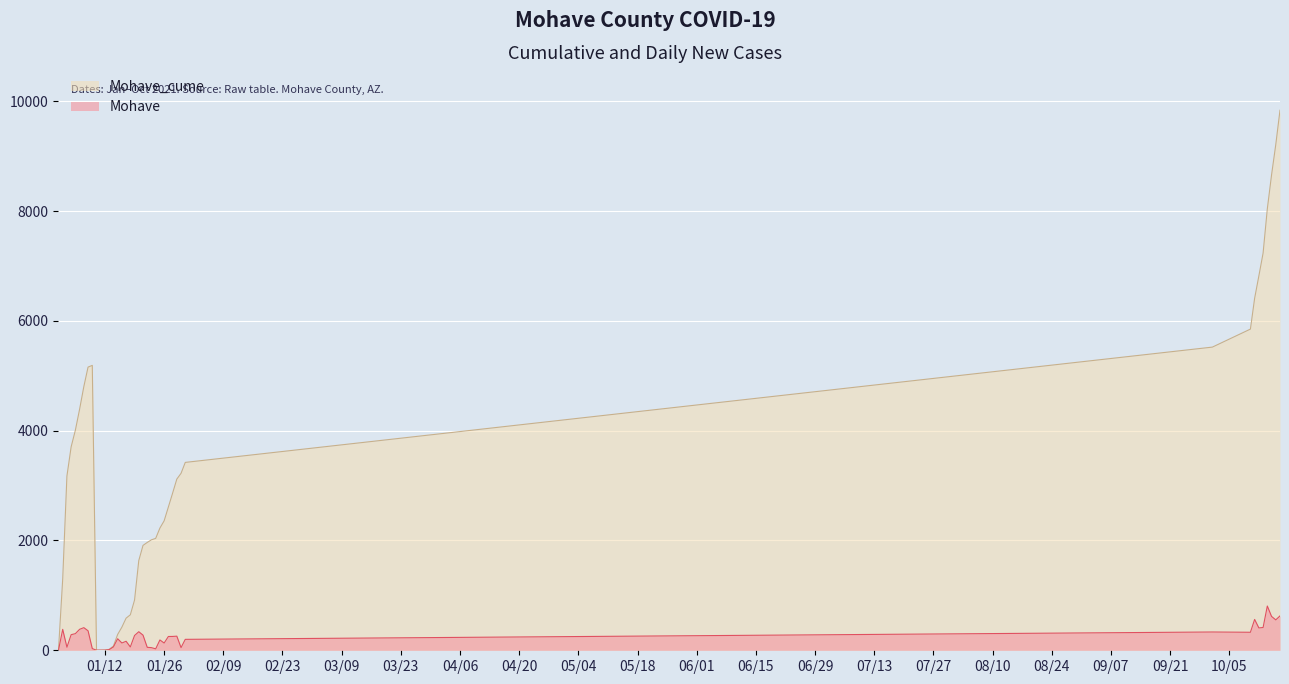

What is the difference between the maximum and minimum values in the Mohave_cume series?

9836